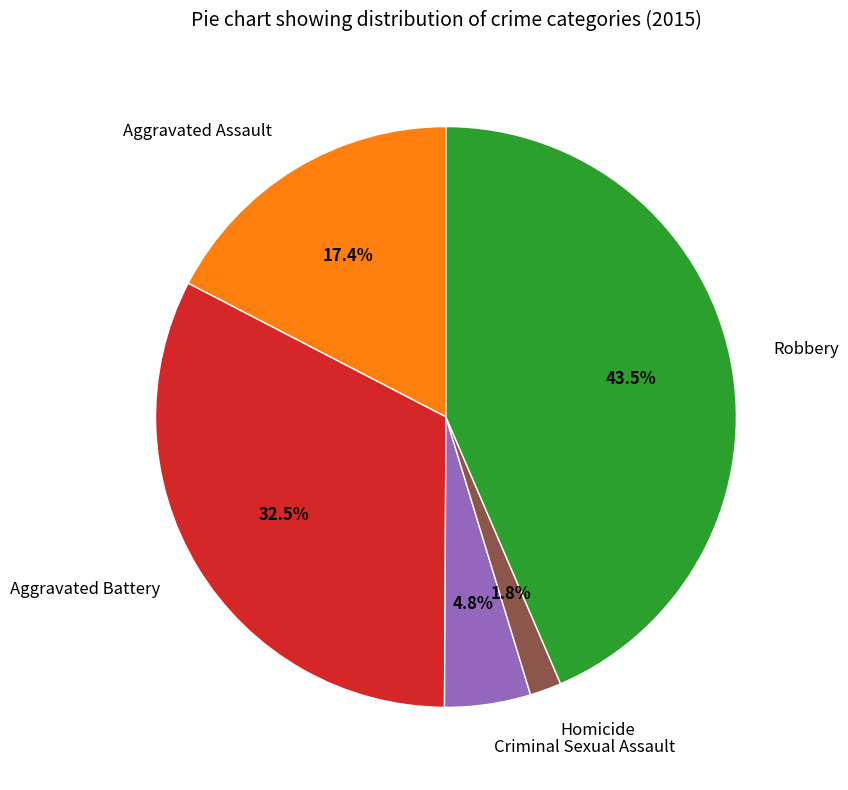

Is there a majority slice in this chart?

No